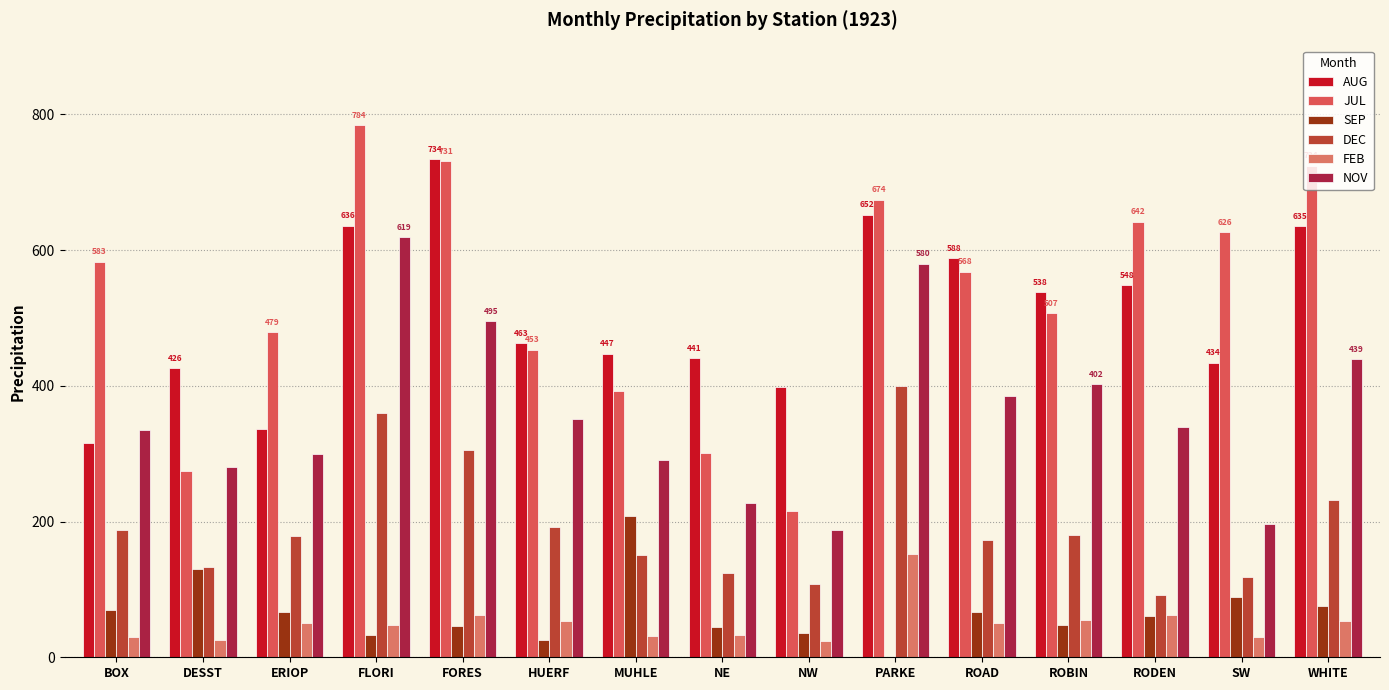

Rank the series by their maximum value, from highest to lowest.

JUL, AUG, NOV, DEC, SEP, FEB